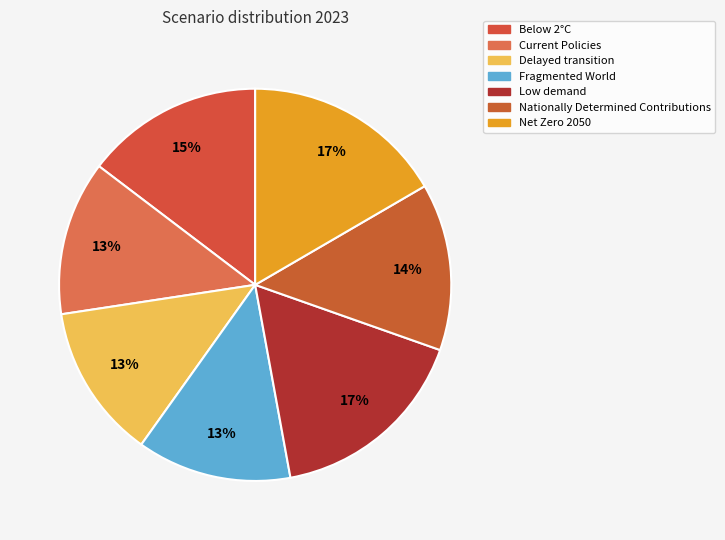

Which category has the biggest portion of the pie?

Low demand